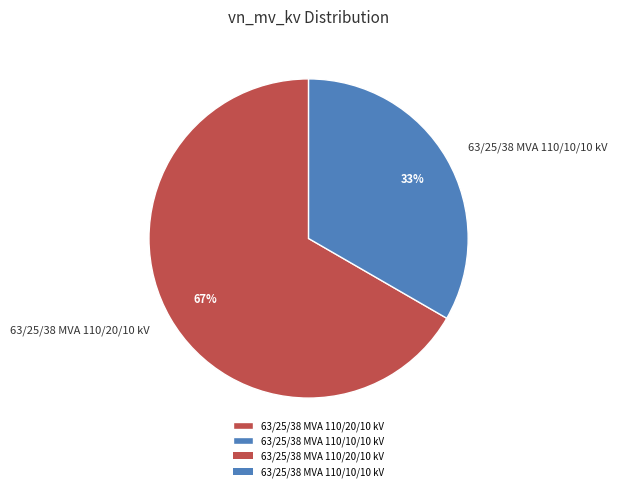

Count the number of slices in the pie.

2